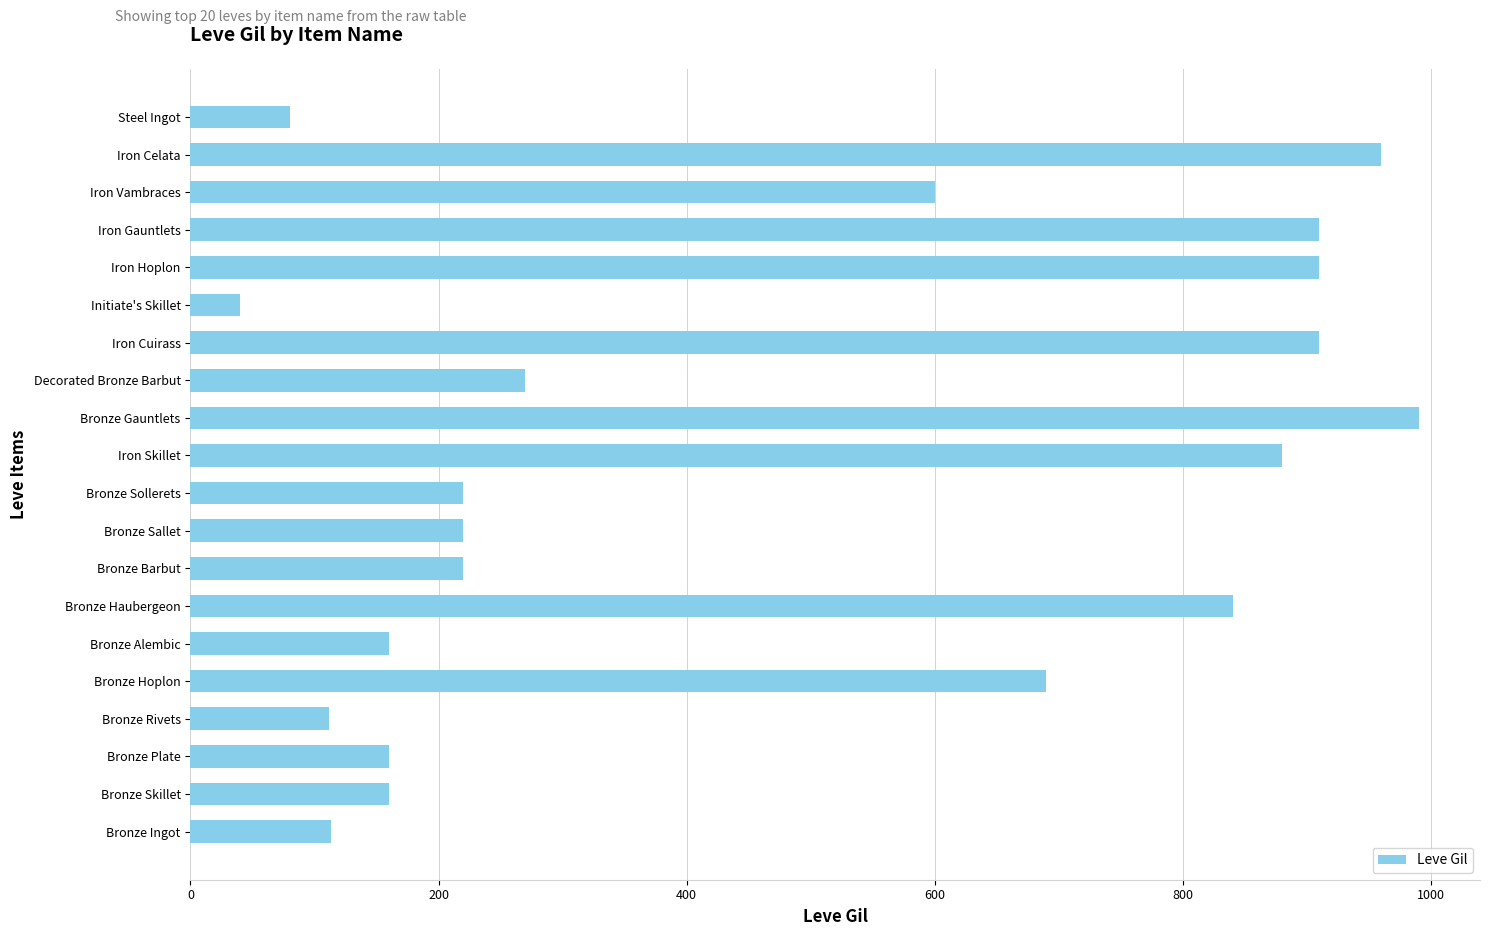

Approximately how many times larger is the value at Iron Cuirass compared to Bronze Sollerets?

4.1